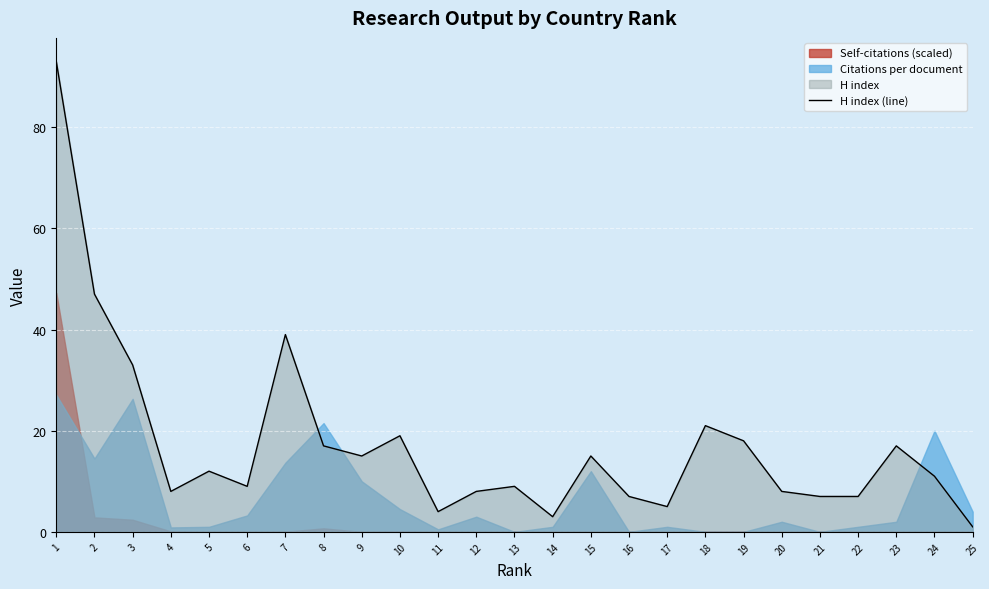

What value does the H index (line) series have at 22, to the nearest 10?

10